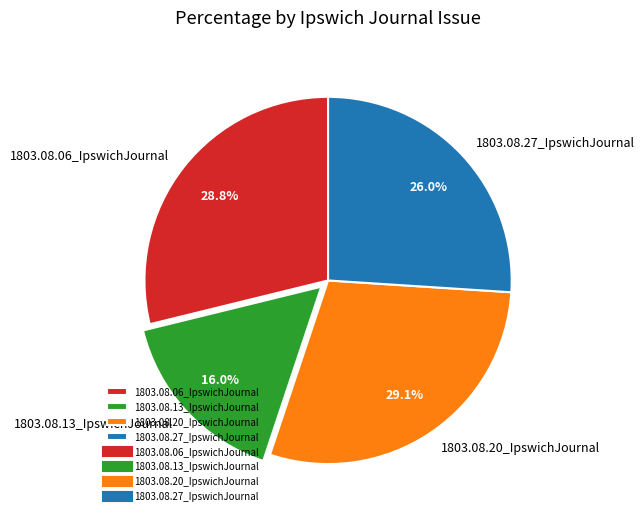

To the nearest percent, what portion does 1803.08.20_IpswichJournal represent?

29%